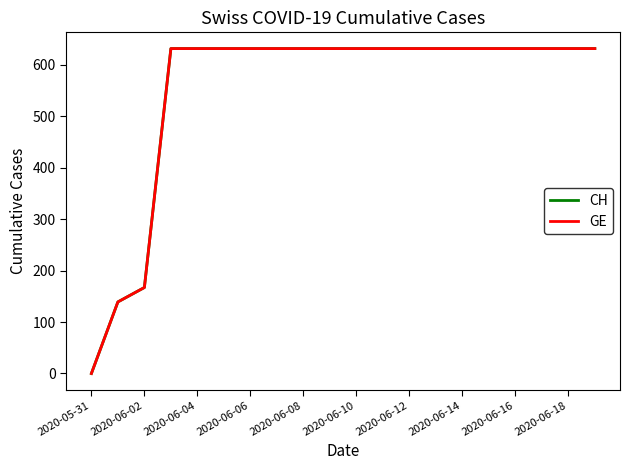

True or false: CH and GE intersect in this chart.

False